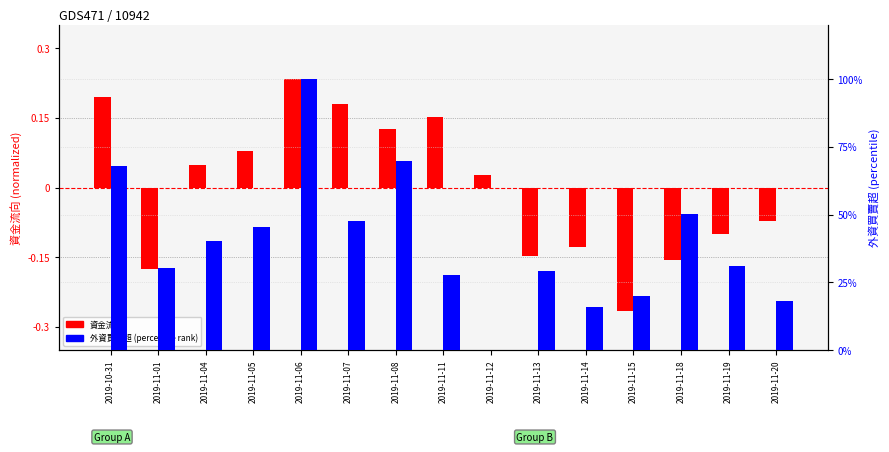

What is the total value across all series at 2019-11-07?

47.8